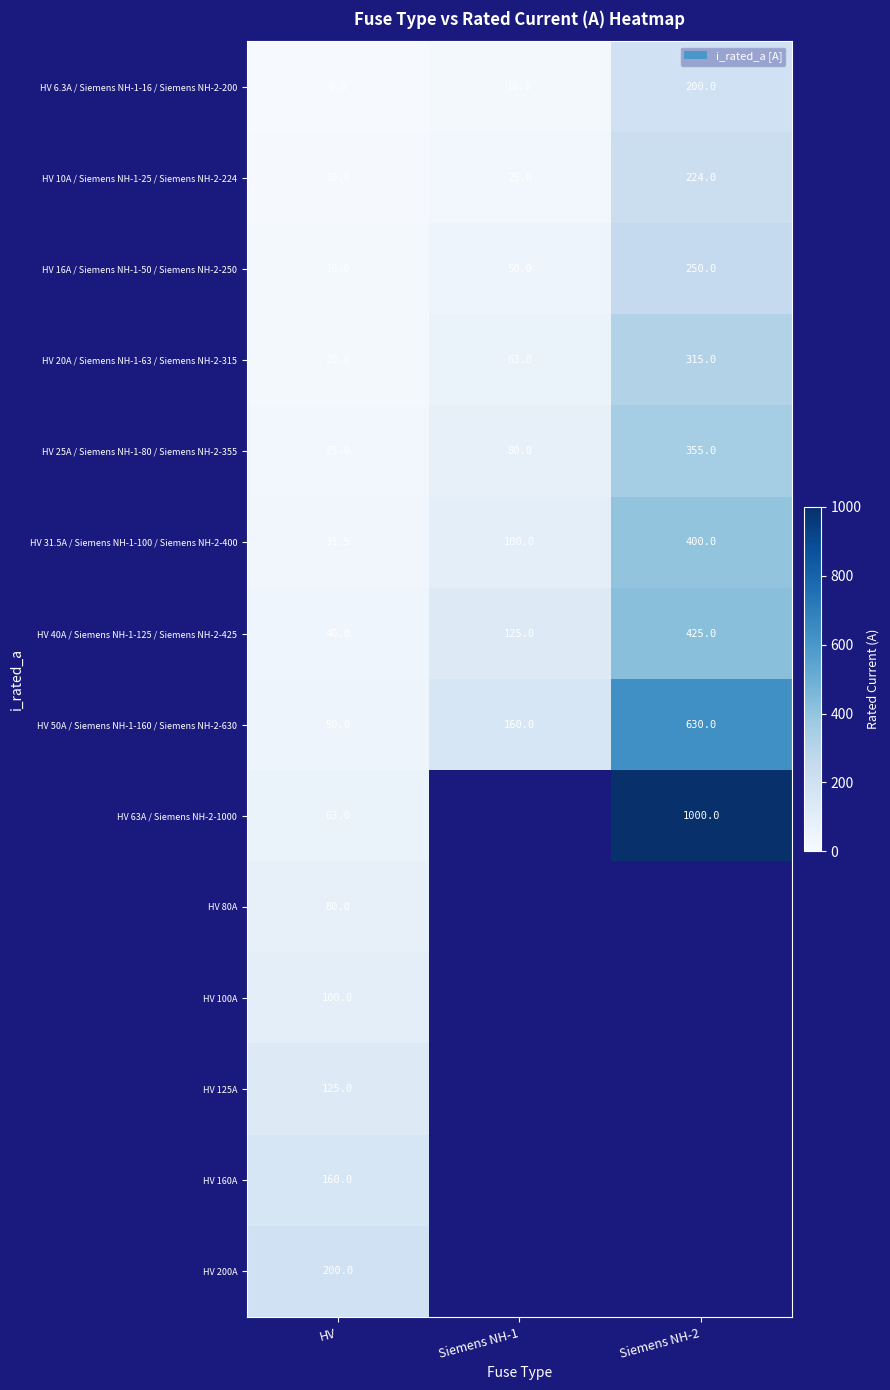

What is the total value across all series at HV?

926.8